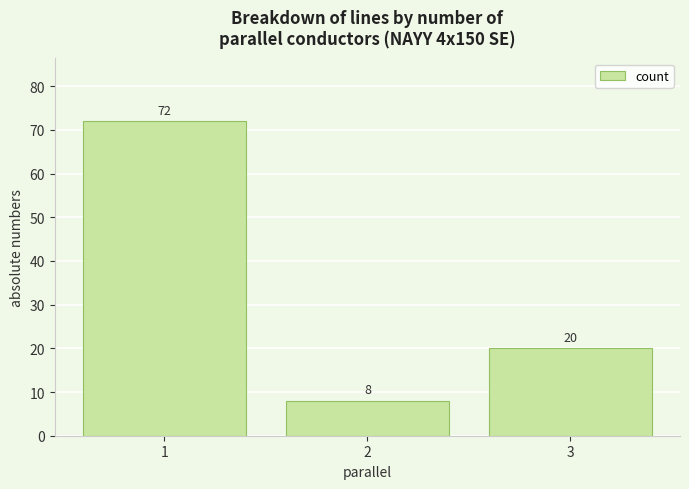

Is it true that the value at 1 is 117?

False